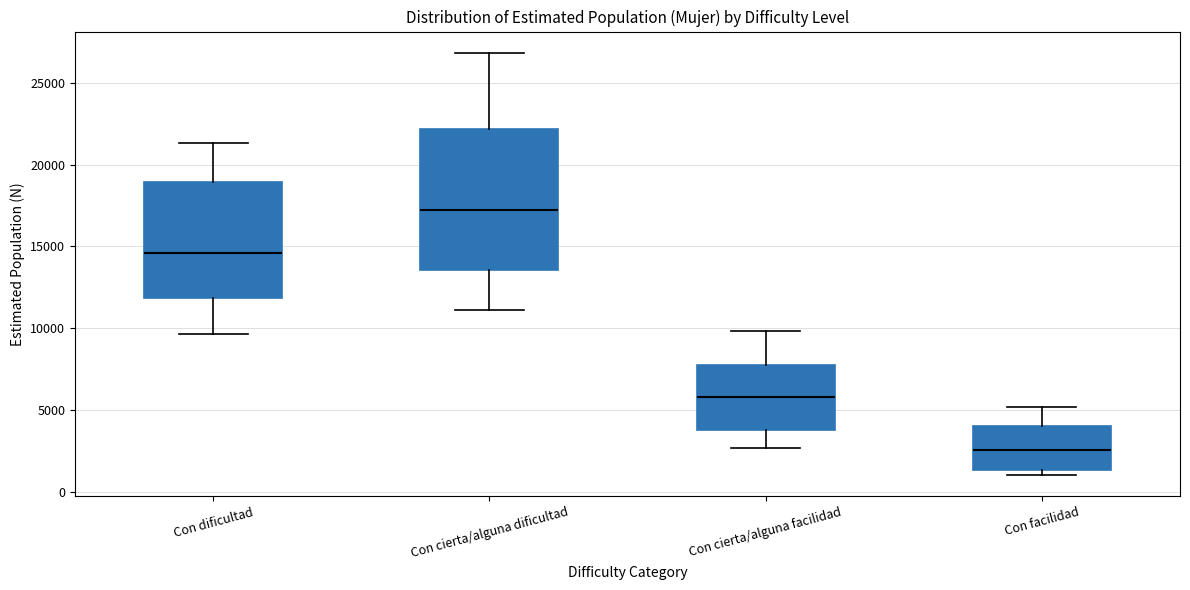

Comparing the boxes themselves (not the whiskers), which one is the tallest?

Con cierta/alguna dificultad